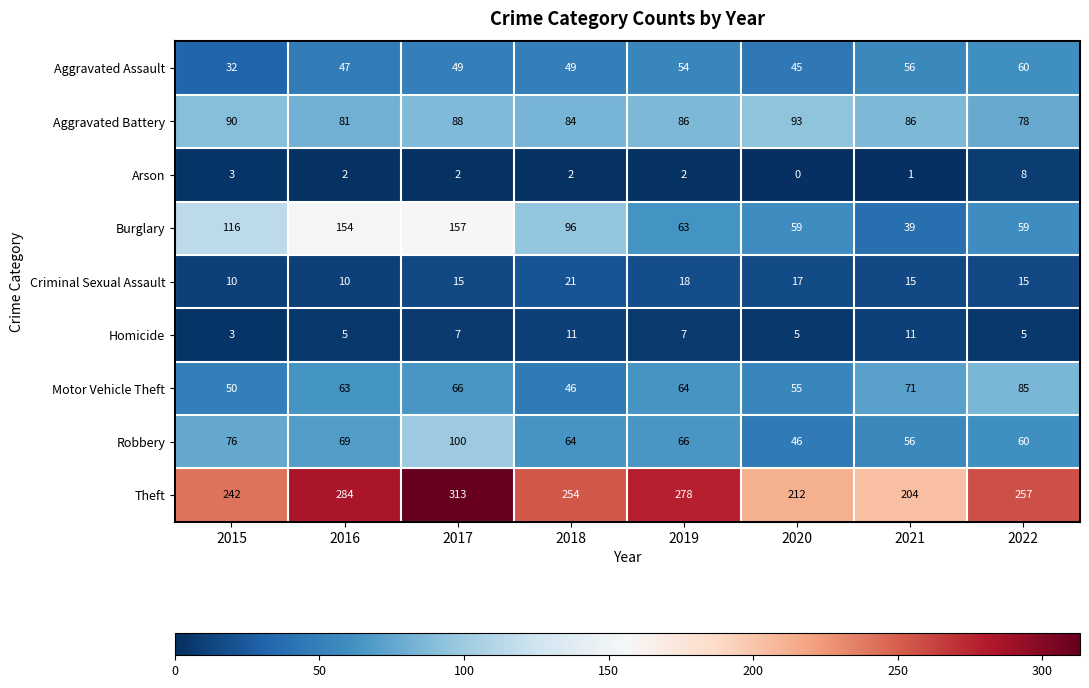

At which category is the sum across all series the highest?

2017